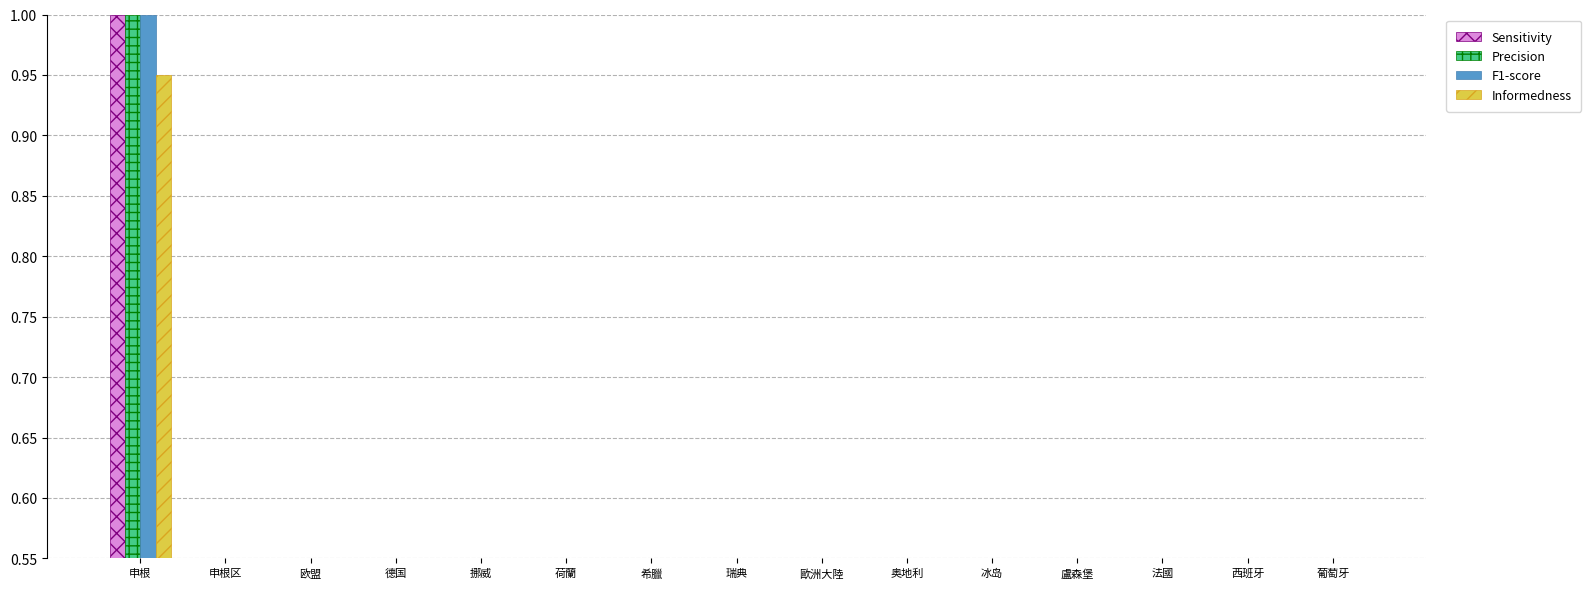

What are all the series names shown in the legend?

Sensitivity, Precision, F1-score, Informedness